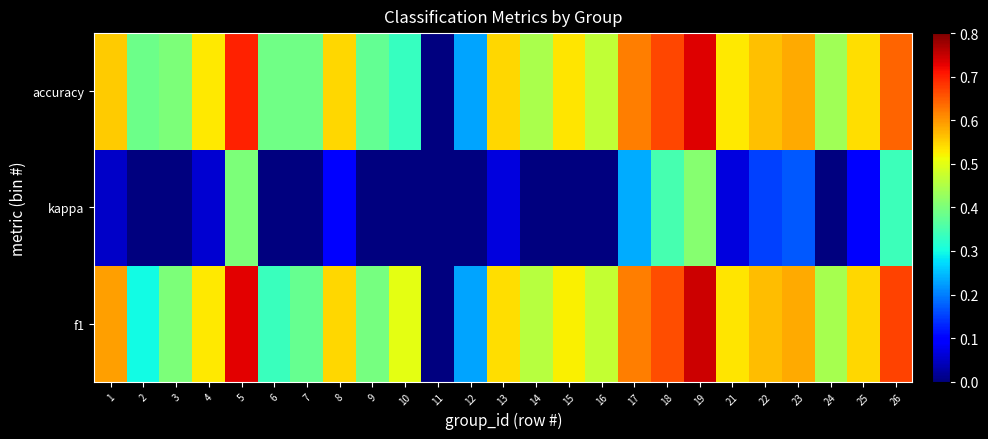

At which category is the sum across all series the highest?

19